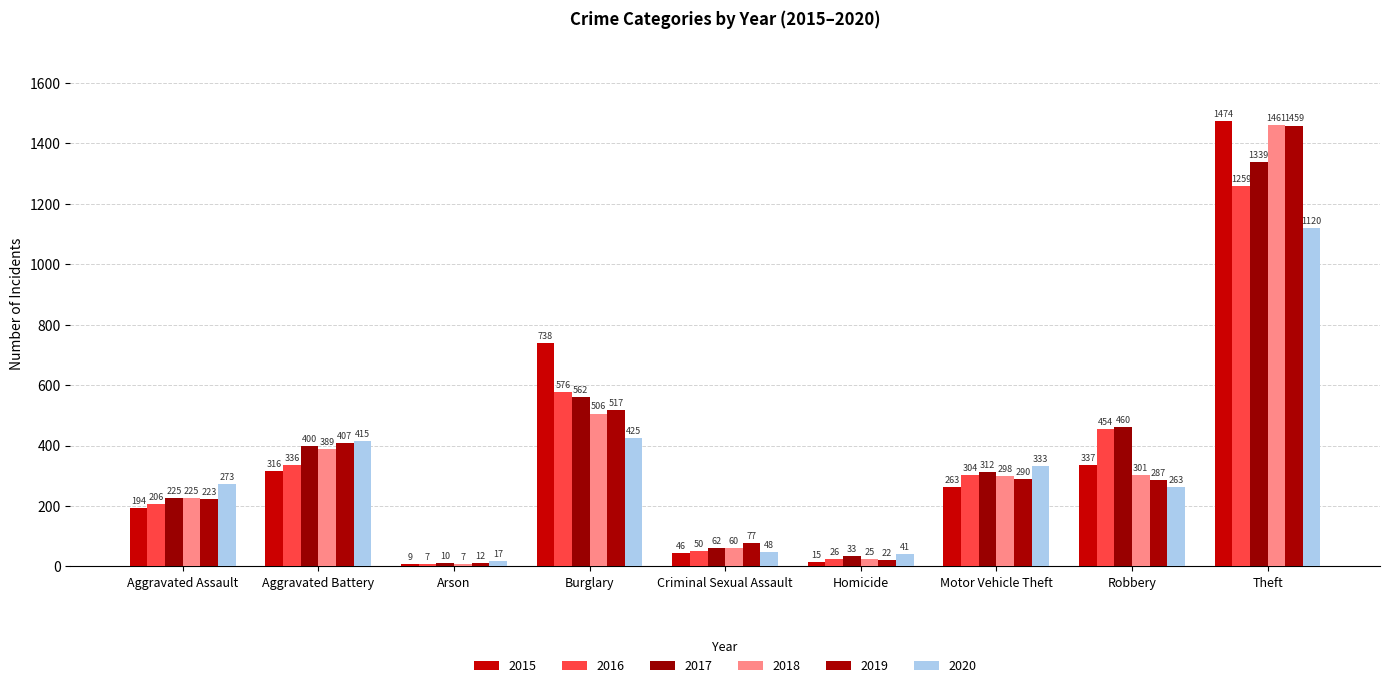

How many values in the 2020 series are below 273?

4